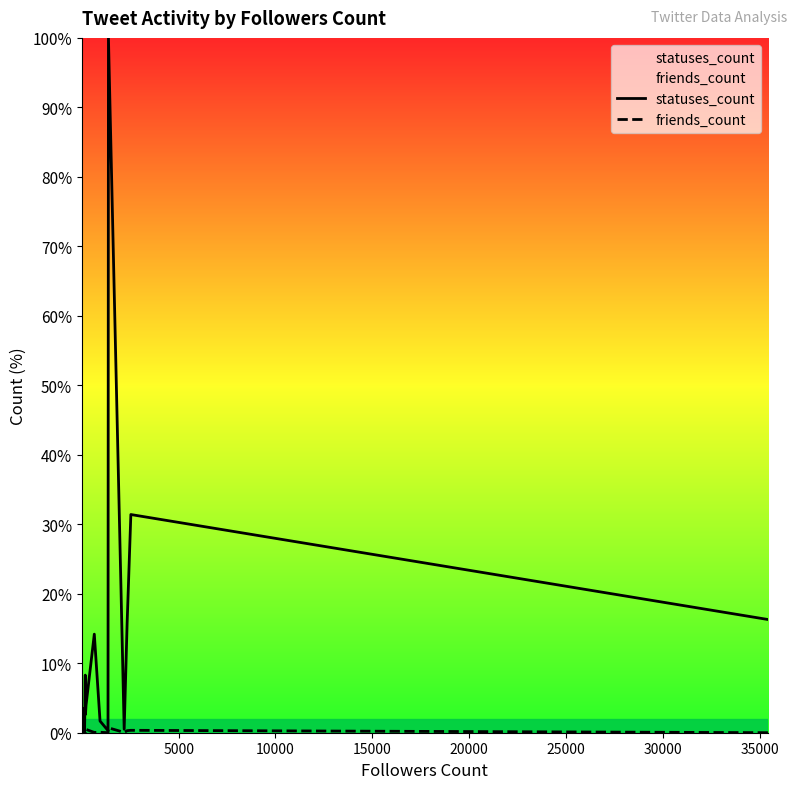

How many lines are shown in the chart?

2